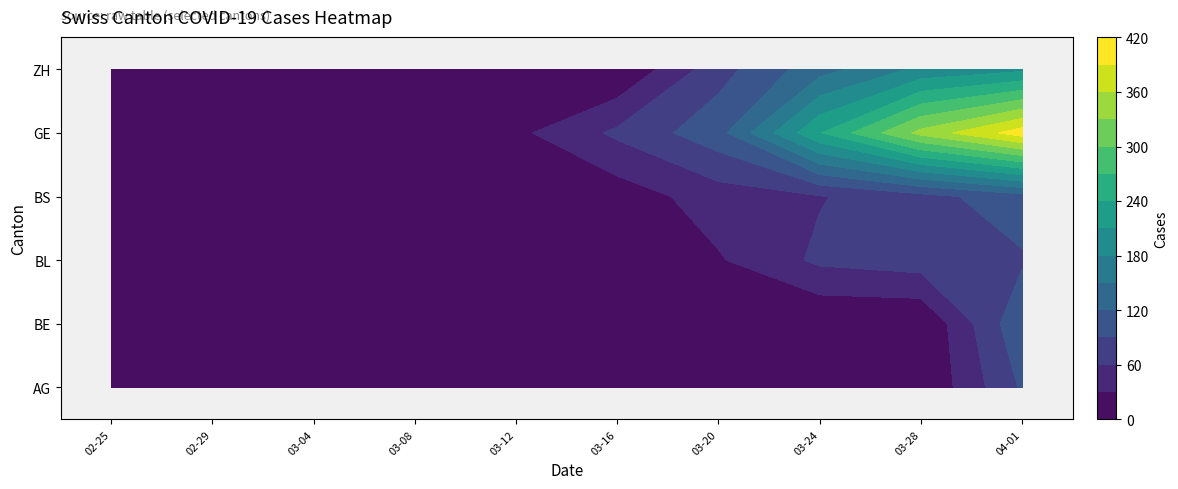

Which series has the largest total across all categories?

GE